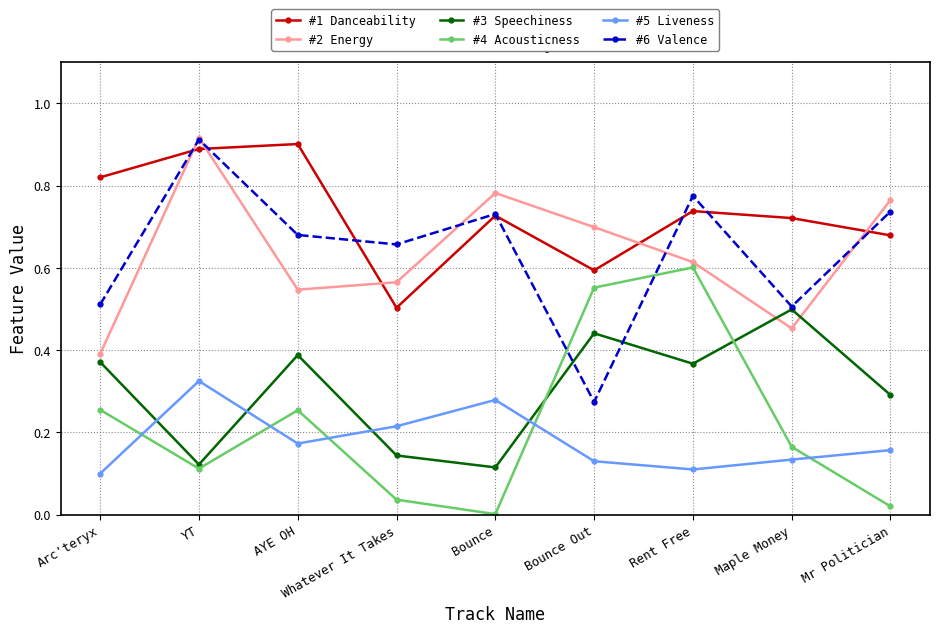

The value of #2 Energy at Mr Politician is 1.1. True or false?

False